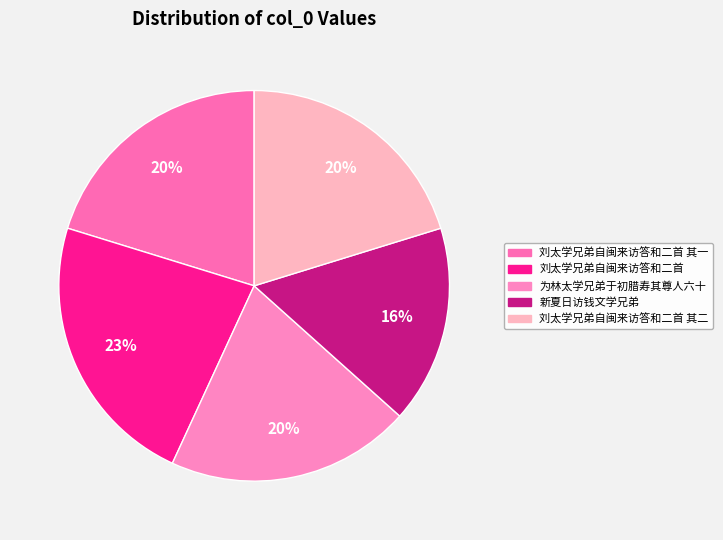

To the nearest percent, what is the average slice percentage?

20%